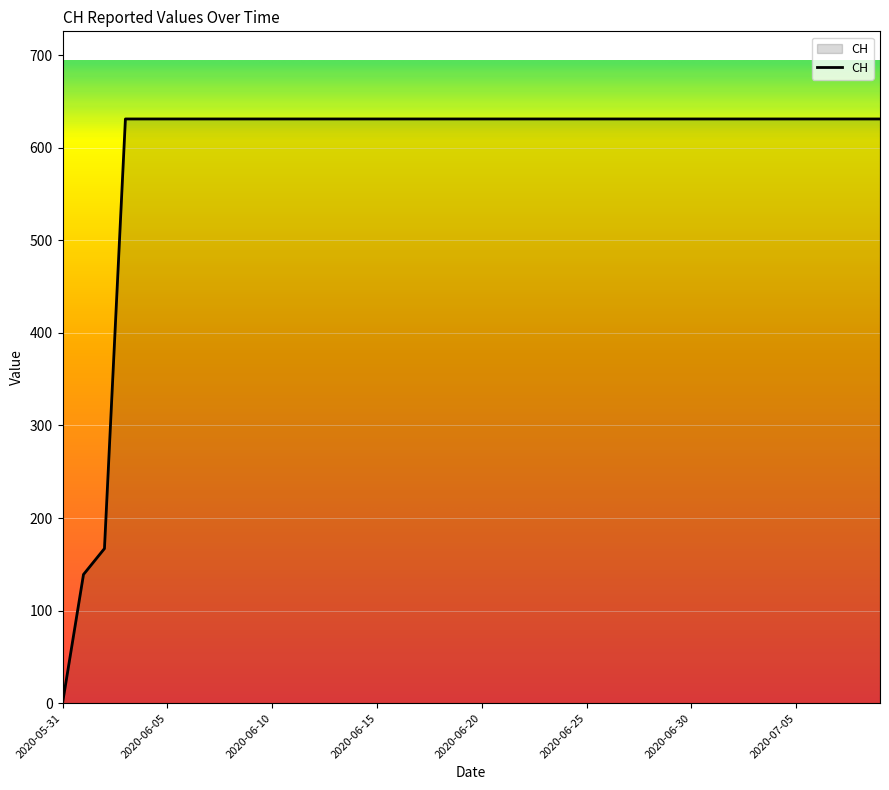

What is the maximum value shown in the chart?

631